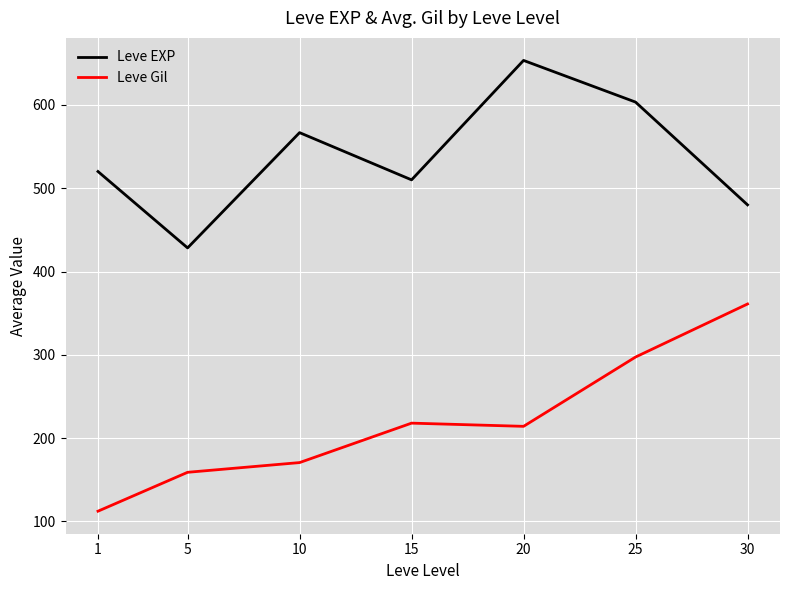

True or false: Leve EXP and Leve Gil intersect in this chart.

False